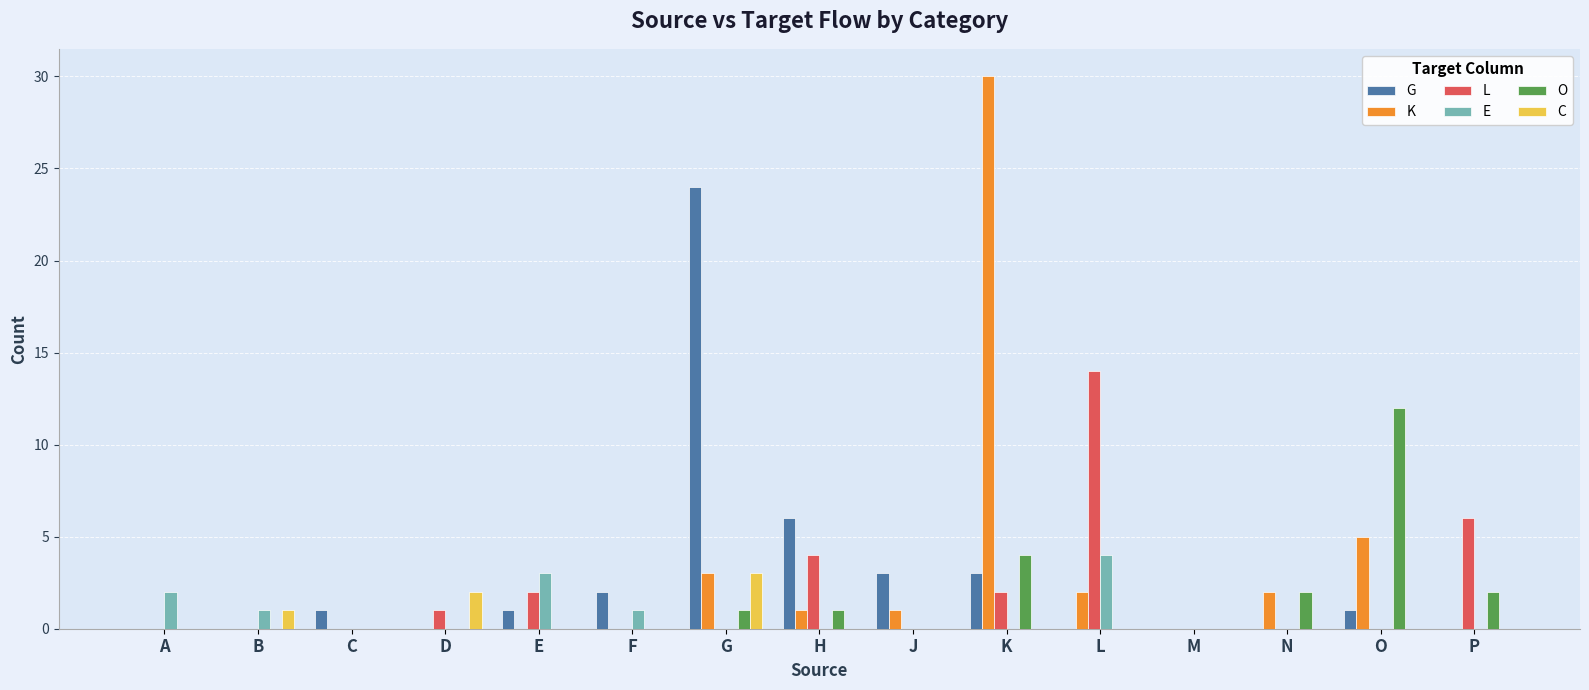

Reading left to right, extract all data points from this chart.

G: A=0	B=0	C=1	D=0	E=1	F=2	G=24	H=6	J=3	K=3	L=0	M=0	N=0	O=1	P=0
K: A=0	B=0	C=0	D=0	E=0	F=0	G=3	H=1	J=1	K=30	L=2	M=0	N=2	O=5	P=0
L: A=0	B=0	C=0	D=1	E=2	F=0	G=0	H=4	J=0	K=2	L=14	M=0	N=0	O=0	P=6
E: A=2	B=1	C=0	D=0	E=3	F=1	G=0	H=0	J=0	K=0	L=4	M=0	N=0	O=0	P=0
O: A=0	B=0	C=0	D=0	E=0	F=0	G=1	H=1	J=0	K=4	L=0	M=0	N=2	O=12	P=2
C: A=0	B=1	C=0	D=2	E=0	F=0	G=3	H=0	J=0	K=0	L=0	M=0	N=0	O=0	P=0